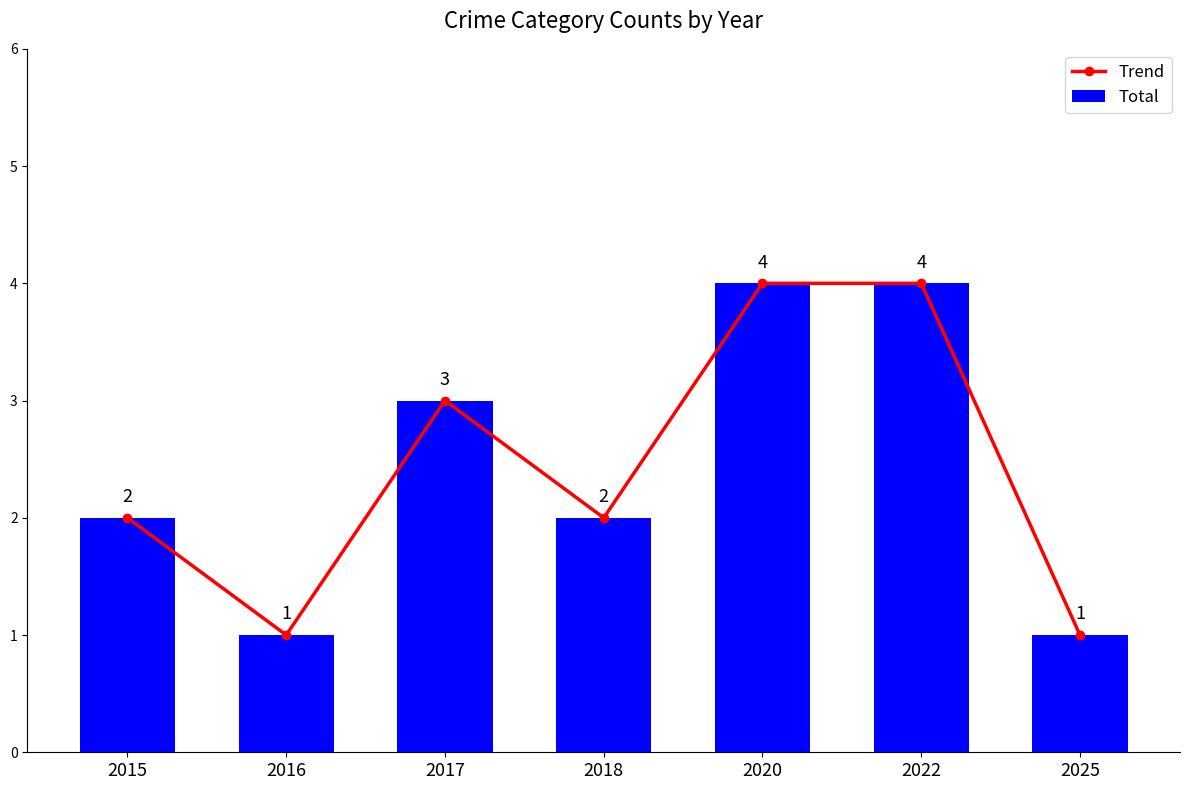

List the series in order of their peak value, highest first.

Trend, Total